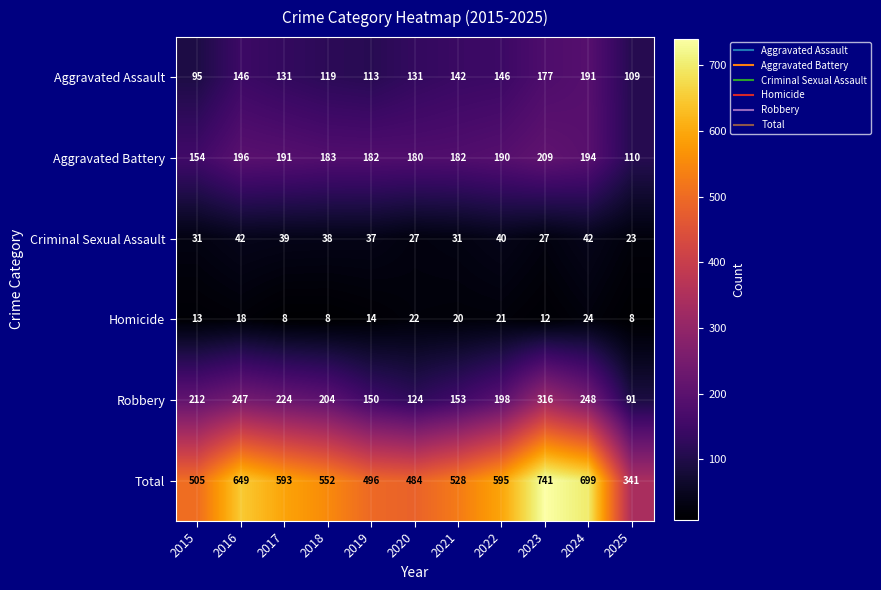

The Aggravated Battery series shows 107 at 2021. True or false?

False